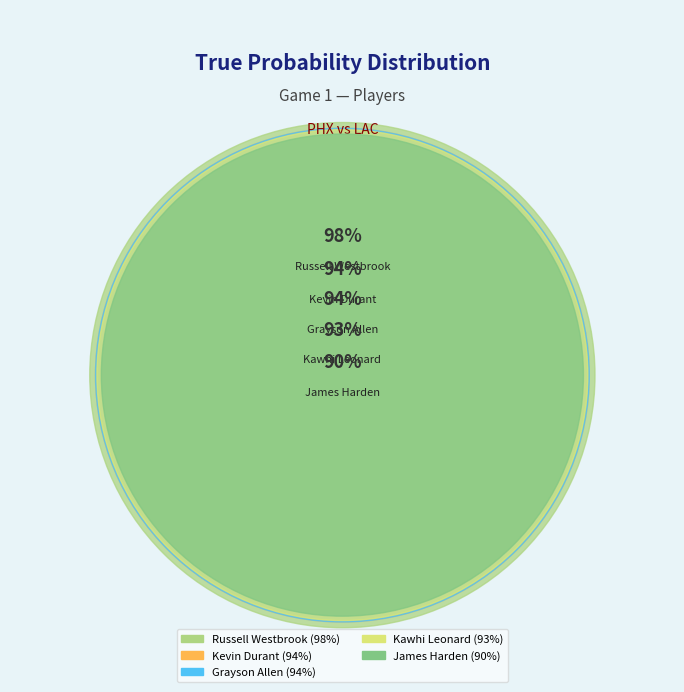

Which category has the biggest portion of the pie?

Russell Westbrook